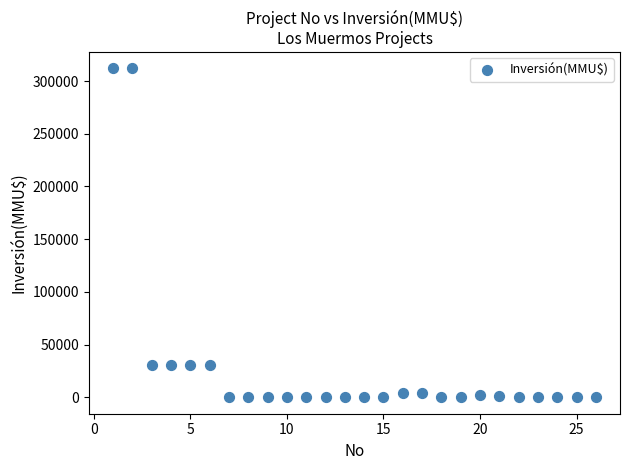

What is the range of X values (max minus min)?

25